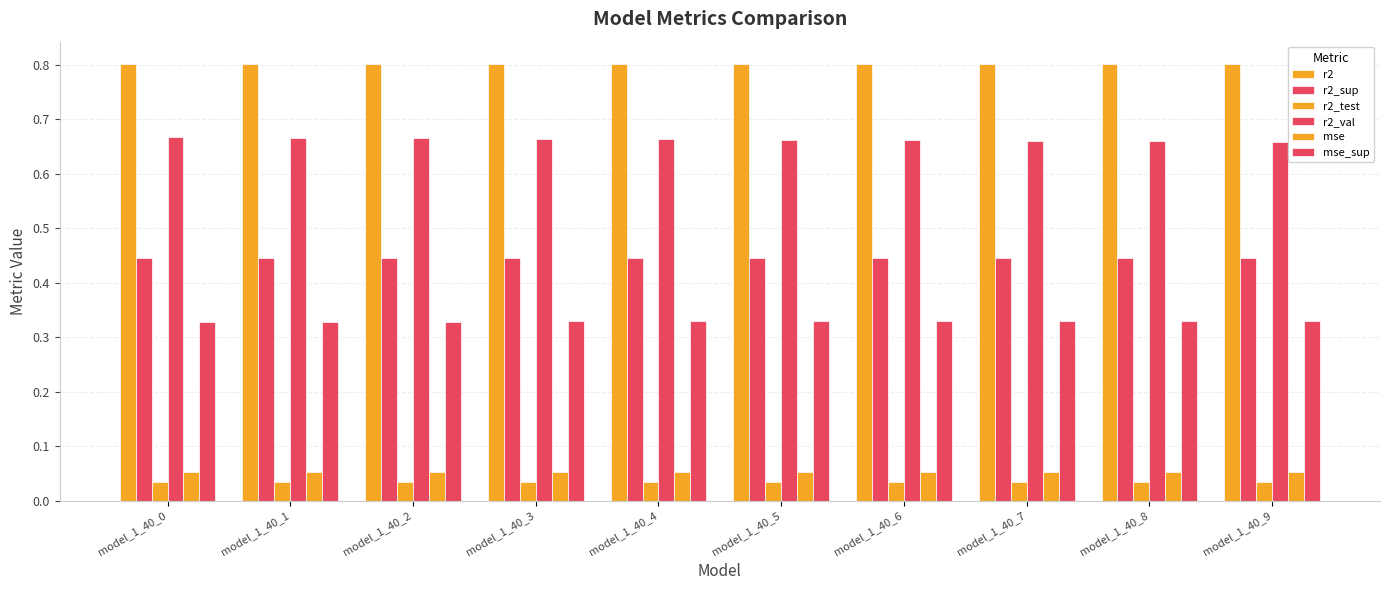

At model_1_40_1, list the series in order from largest to smallest.

r2, r2_val, r2_sup, mse_sup, mse, r2_test